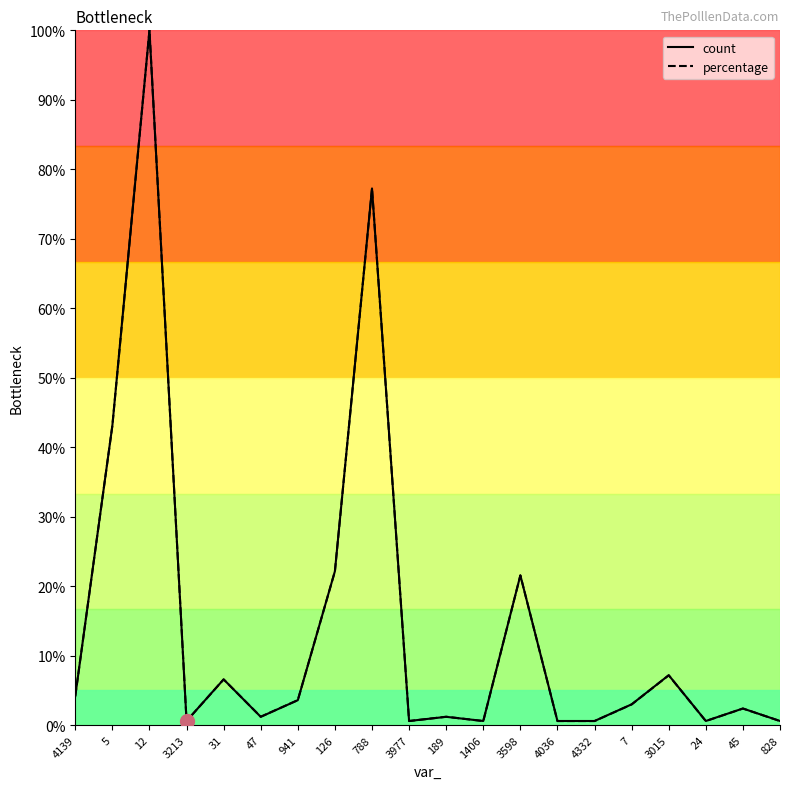

Between 4139 and 5, which series saw the biggest shift?

count